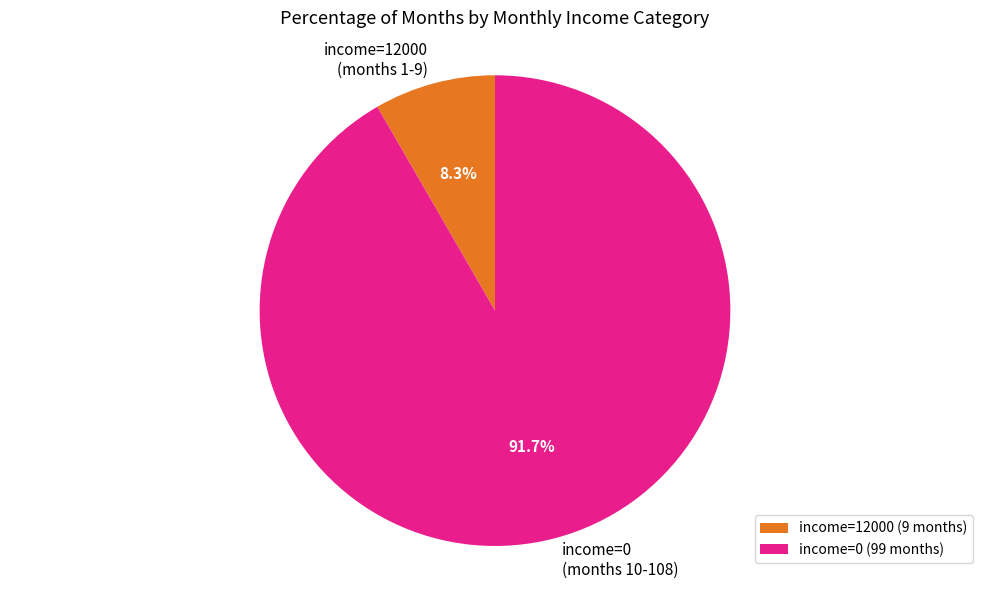

Between income=12000 (months 1-9) and income=0 (months 10-108), which is larger?

income=0 (months 10-108)